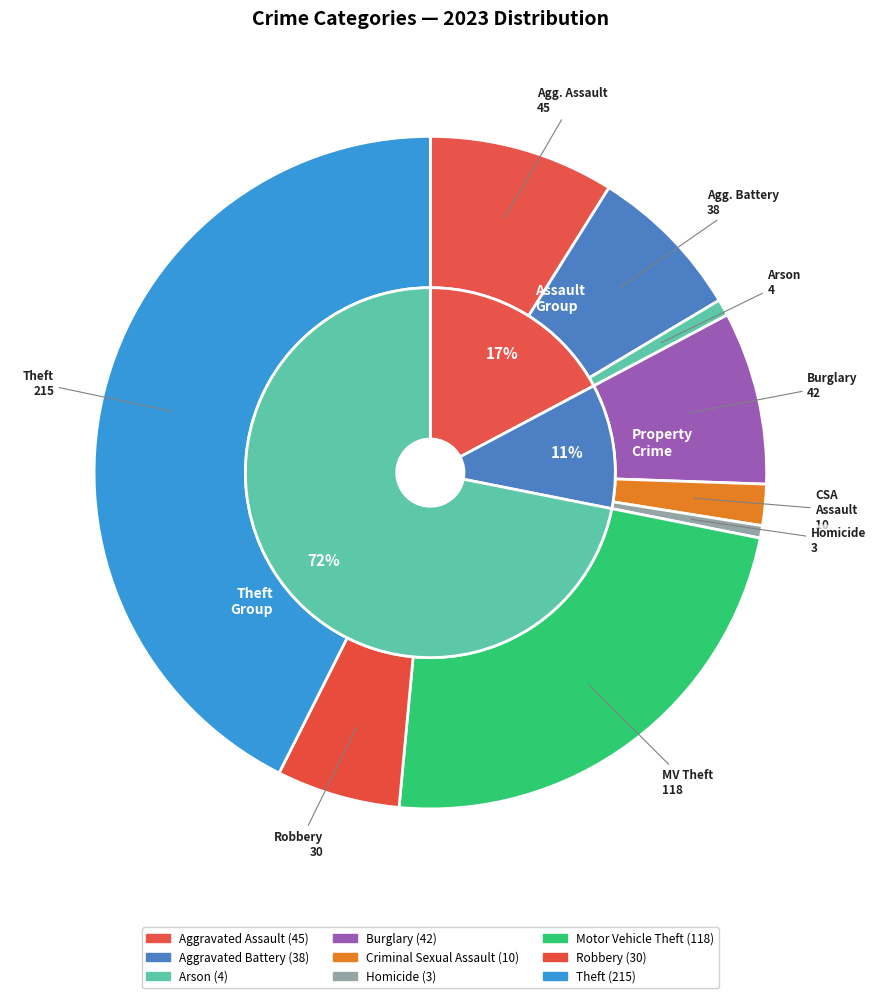

To the nearest percent, what portion does Arson represent?

1%